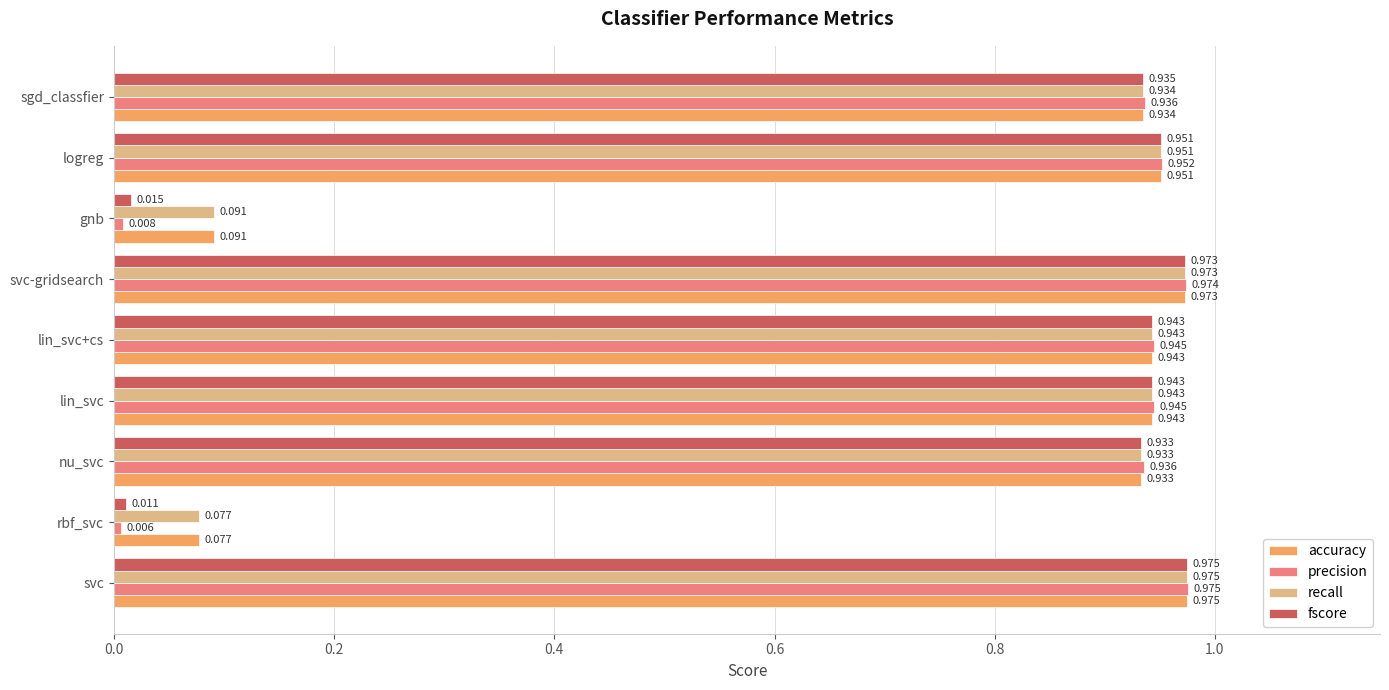

How many data points does each series have?

9